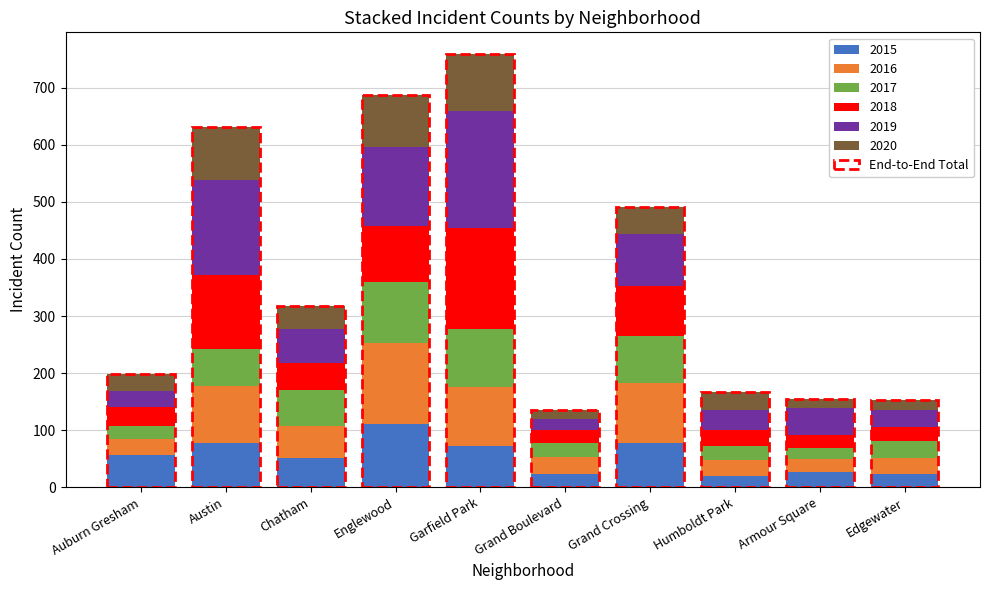

Which series has the widest spread of values?

2019